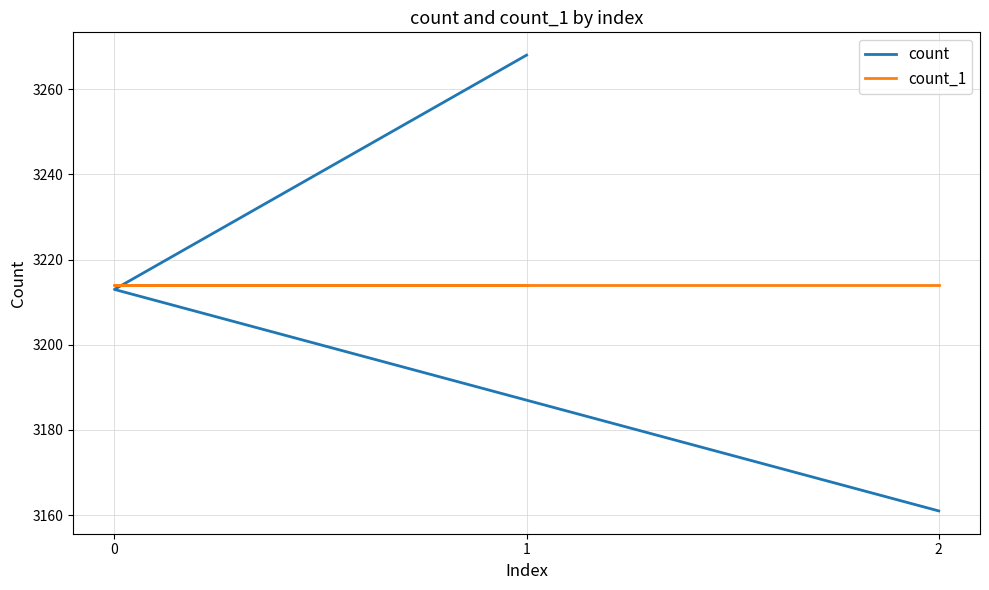

Reading left to right, what are all the values shown in this chart?

count: 3268	3213	3161
count_1: 3214	3214	3214